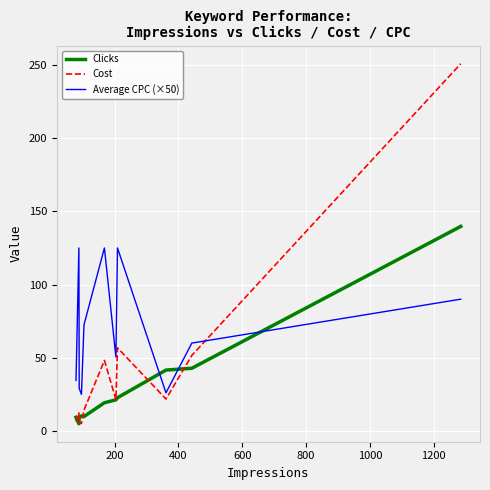

What is the greatest value displayed?

250.9